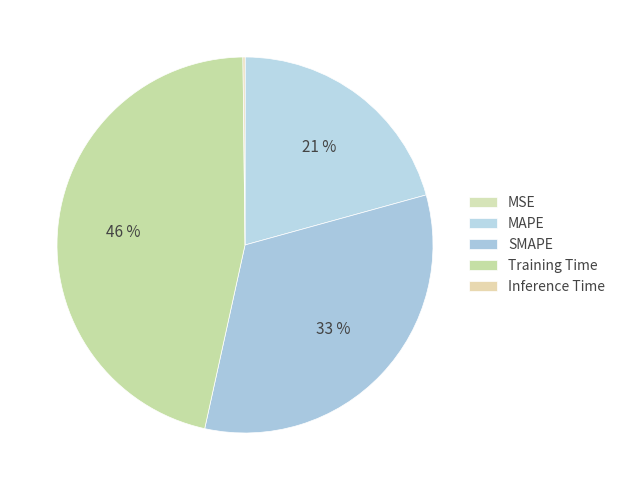

Rank the categories by value from highest to lowest.

Training Time, SMAPE, MAPE, Inference Time, MSE